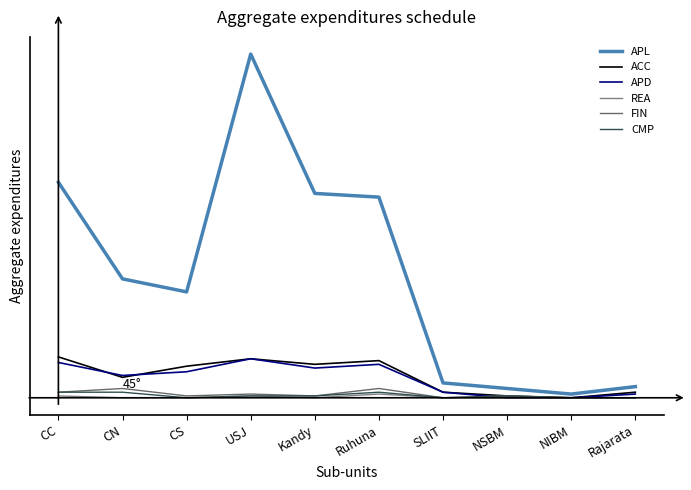

Which series has the widest spread of values?

APL